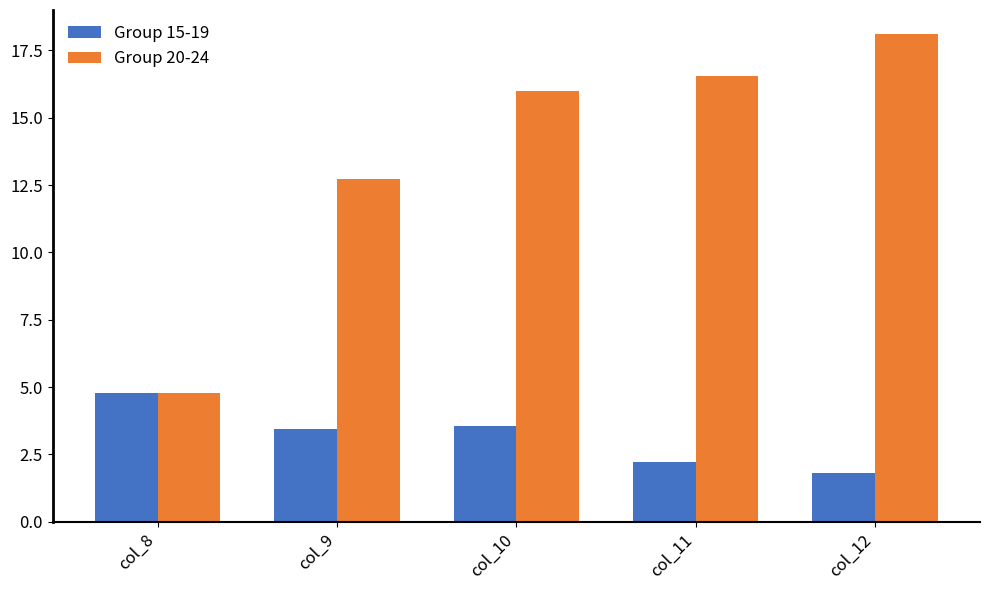

Rank the series at col_9 from lowest to highest value.

Group 15-19, Group 20-24